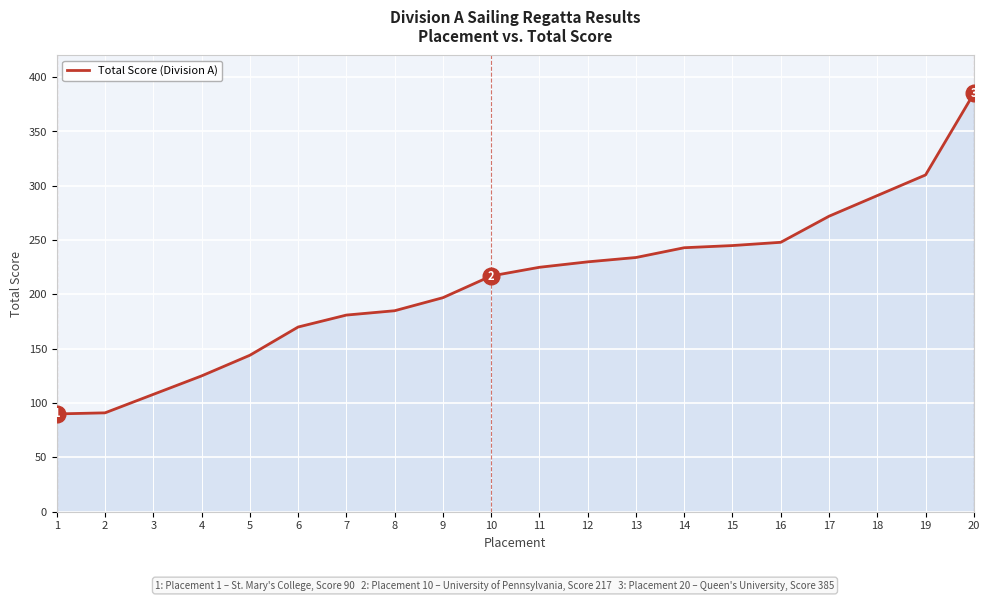

Read the value at 19.

310